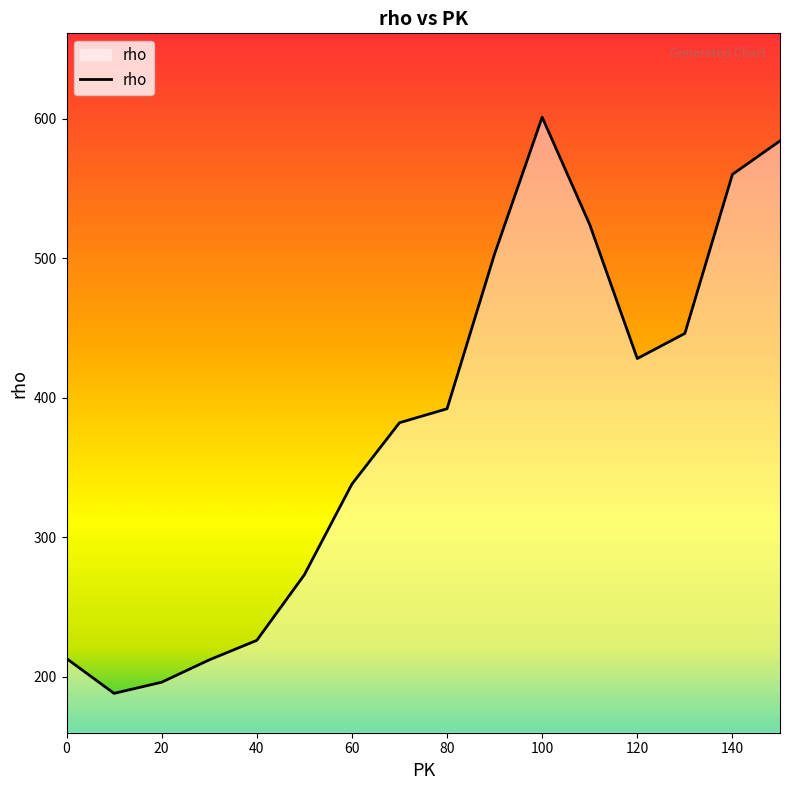

Count the number of categories in the chart.

16